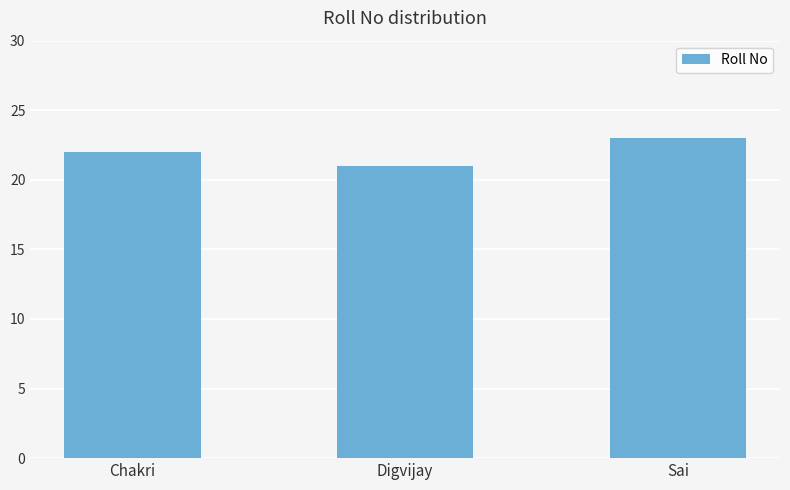

Reading left to right, what are all the values shown in this chart?

22	21	23